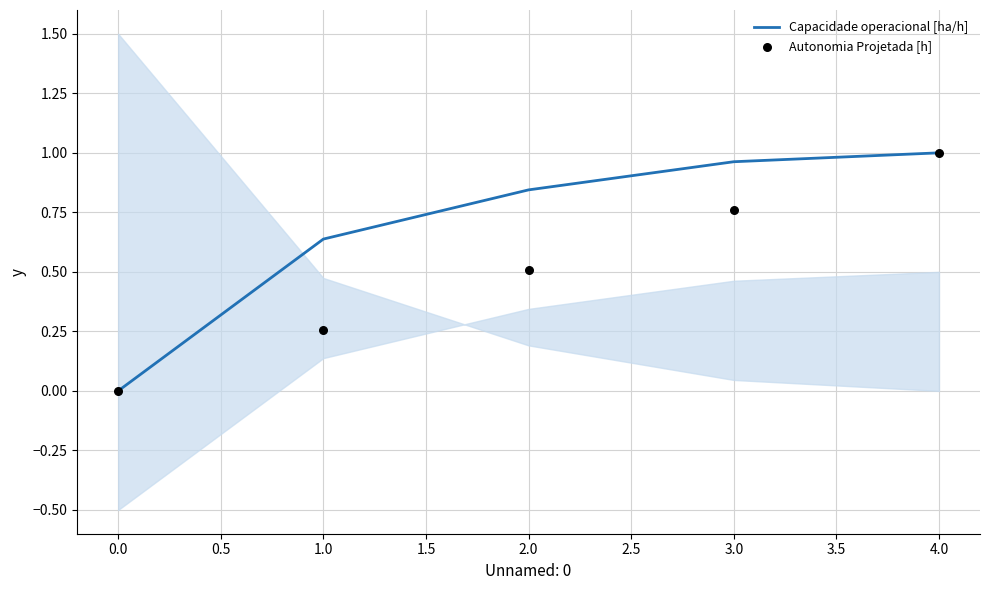

The Capacidade operacional [ha/h] series shows -0.3 at 0.0. True or false?

False